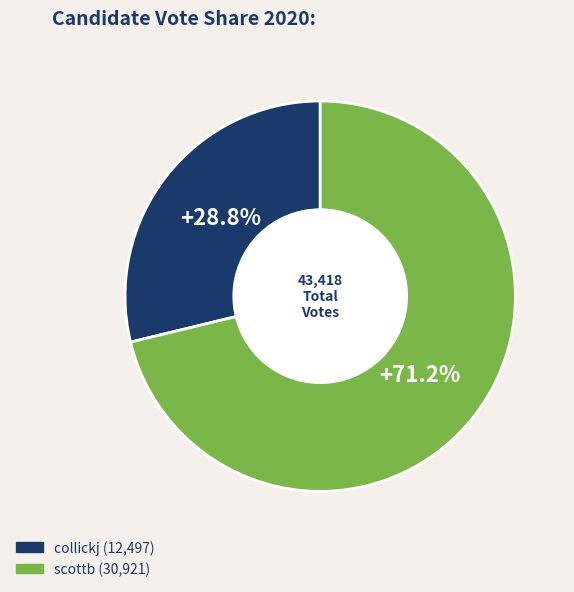

Is it true that collickj is 17% of the pie?

False